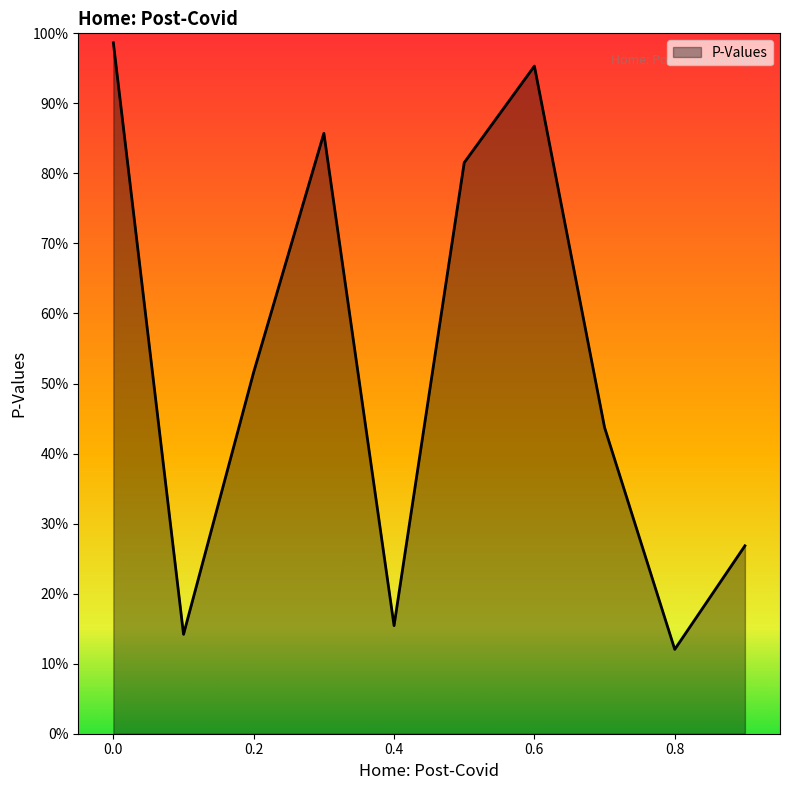

At which category does the chart reach its minimum across all series?

0.8